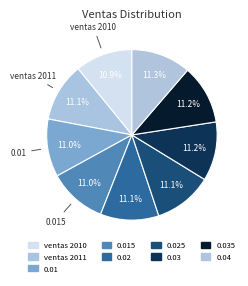

Which slice is the largest?

0.04